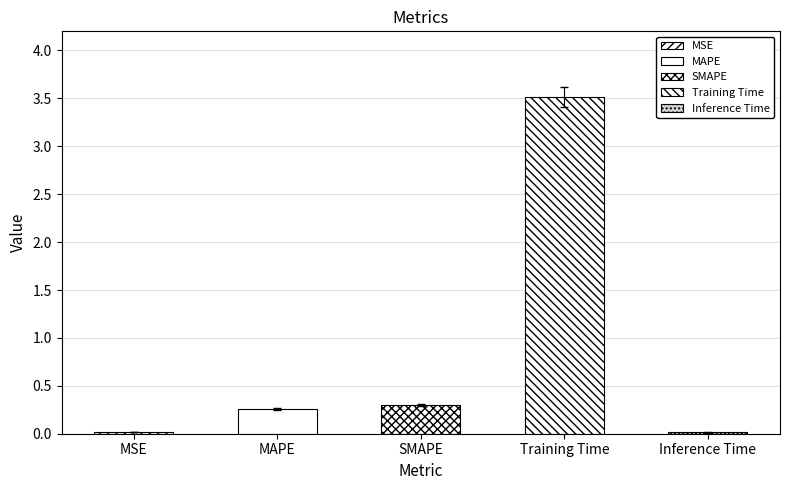

What is the label of the 4th bar from the right?

MAPE